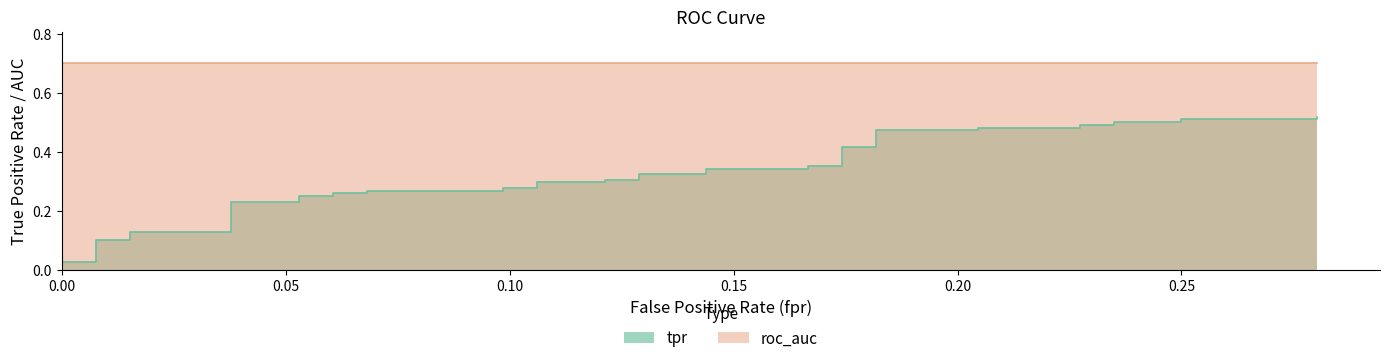

True or false: tpr and roc_auc cross at least once.

False